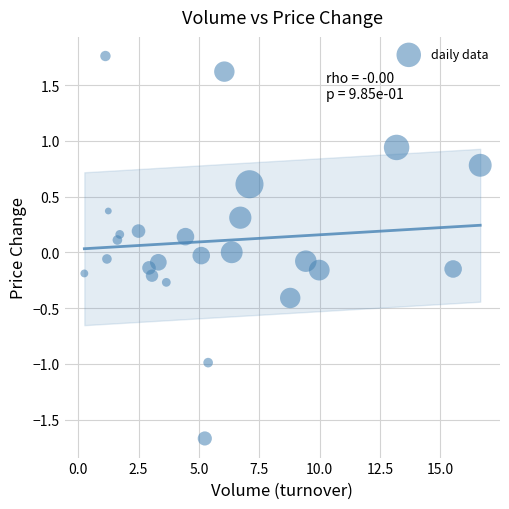

What is the range of X values (max minus min)?

16.4